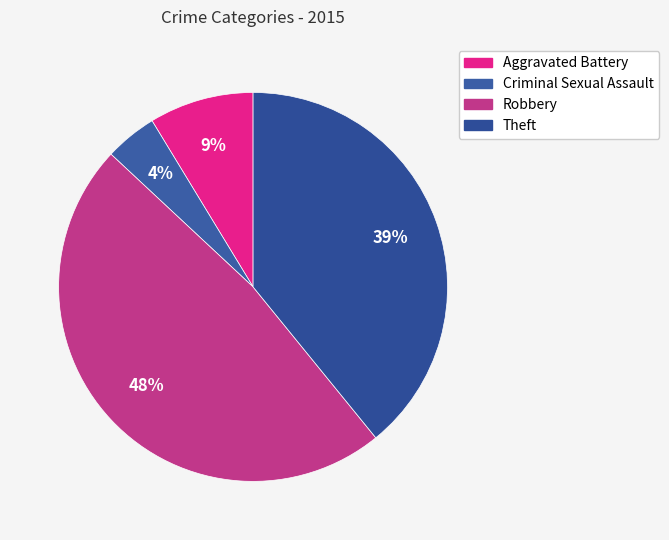

To the nearest percent, what is the difference between the Theft and Criminal Sexual Assault slice percentages?

35%